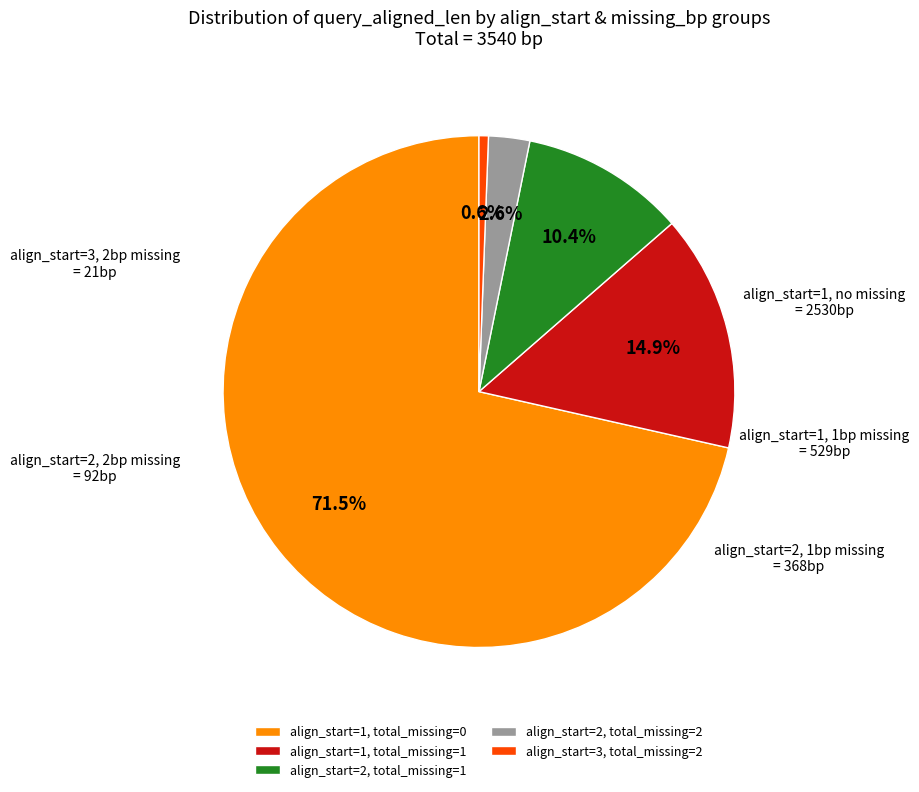

Combined, do align_start=3, total_missing=2 and align_start=2, total_missing=2 account for over 50%?

No